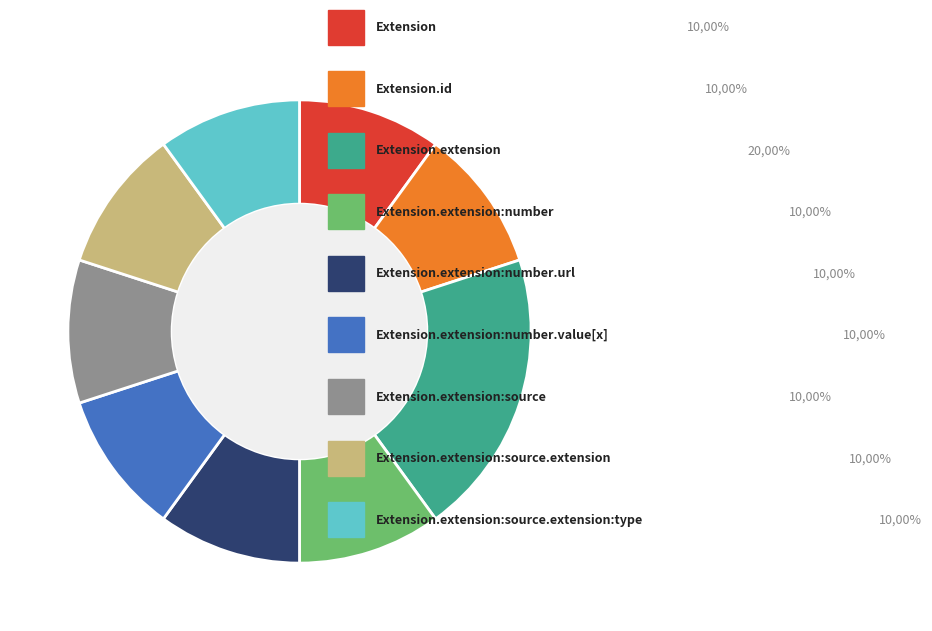

Does any single category account for the majority?

No